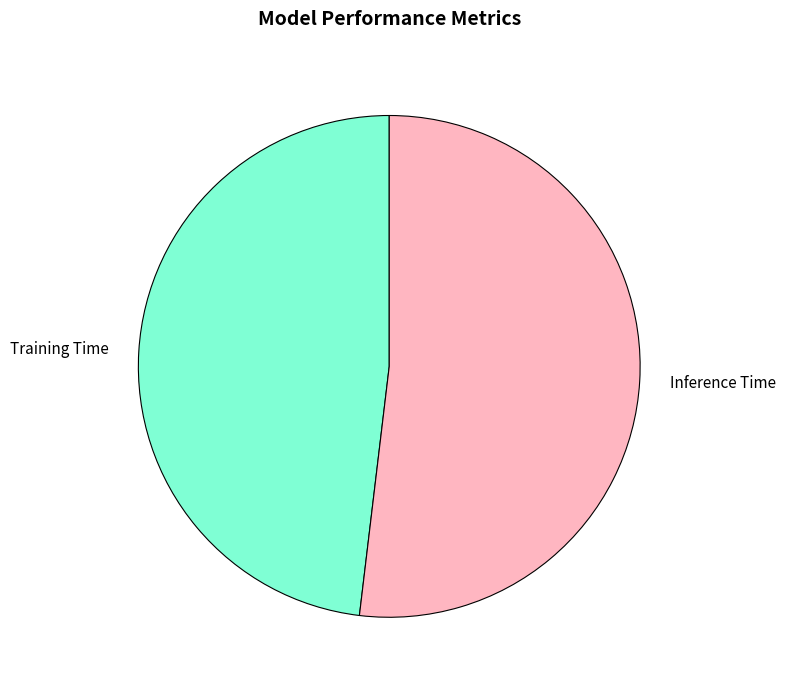

Is there any slice that represents more than half of the pie?

Yes